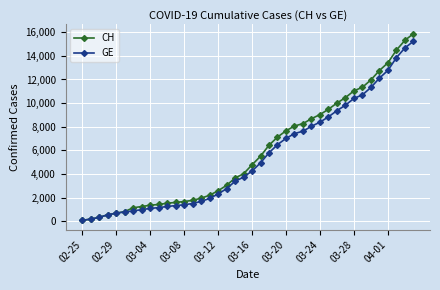

What is the maximum value shown in the chart?

15875